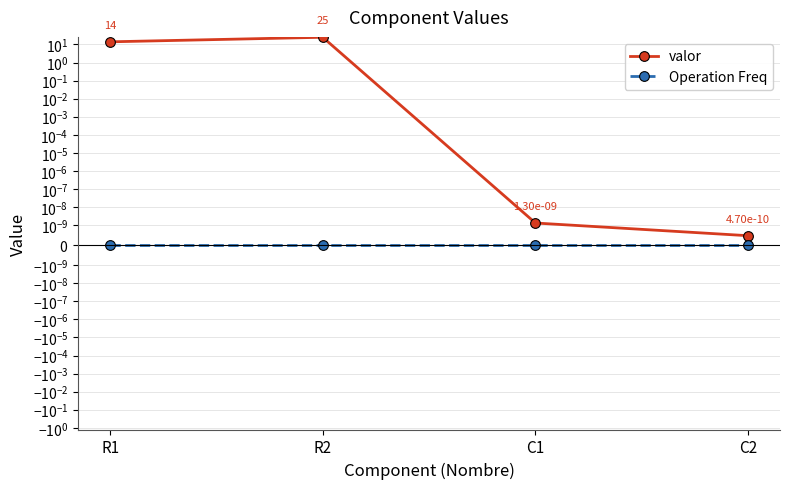

What is the difference between the maximum and minimum values in the valor series?

25.0